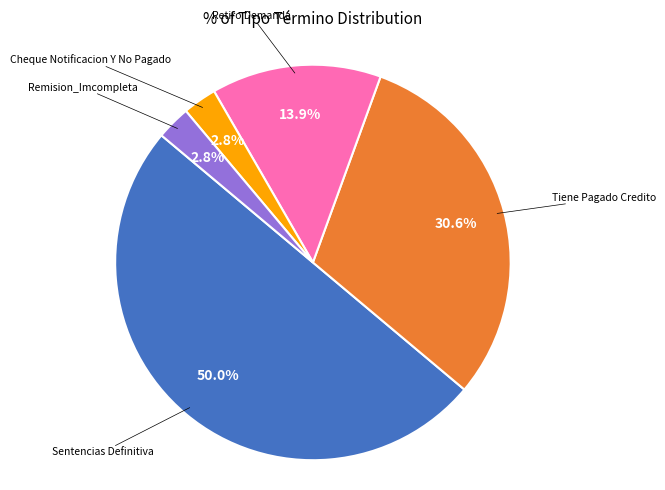

Count the number of slices in the pie.

5